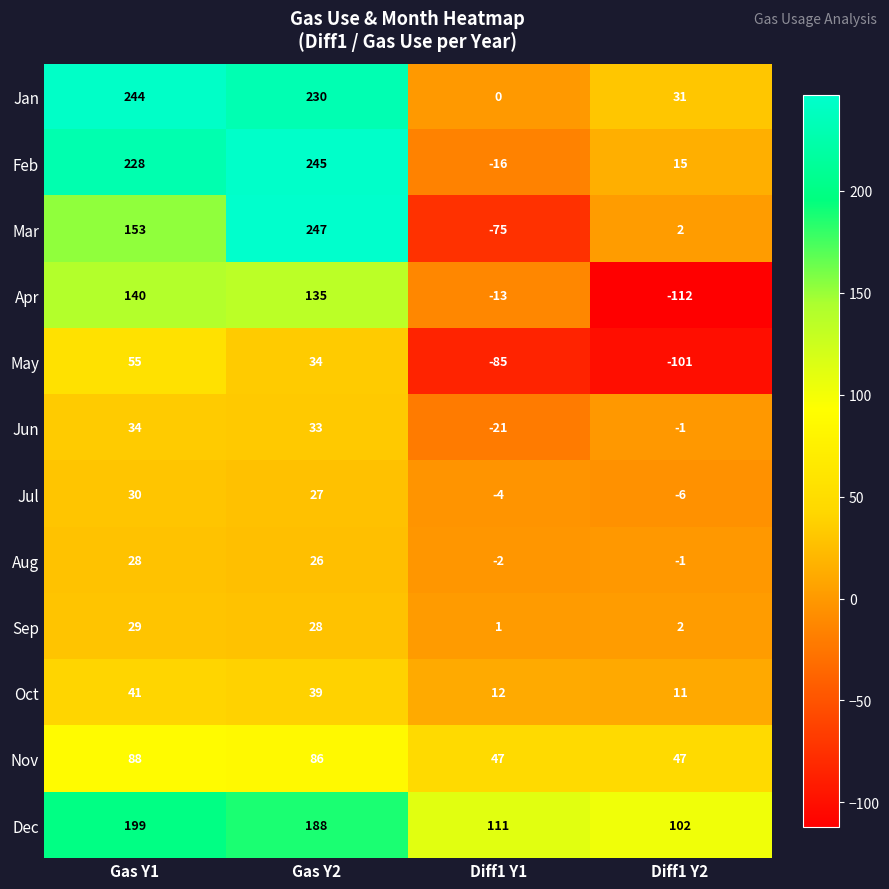

Count the number of categories in the chart.

4